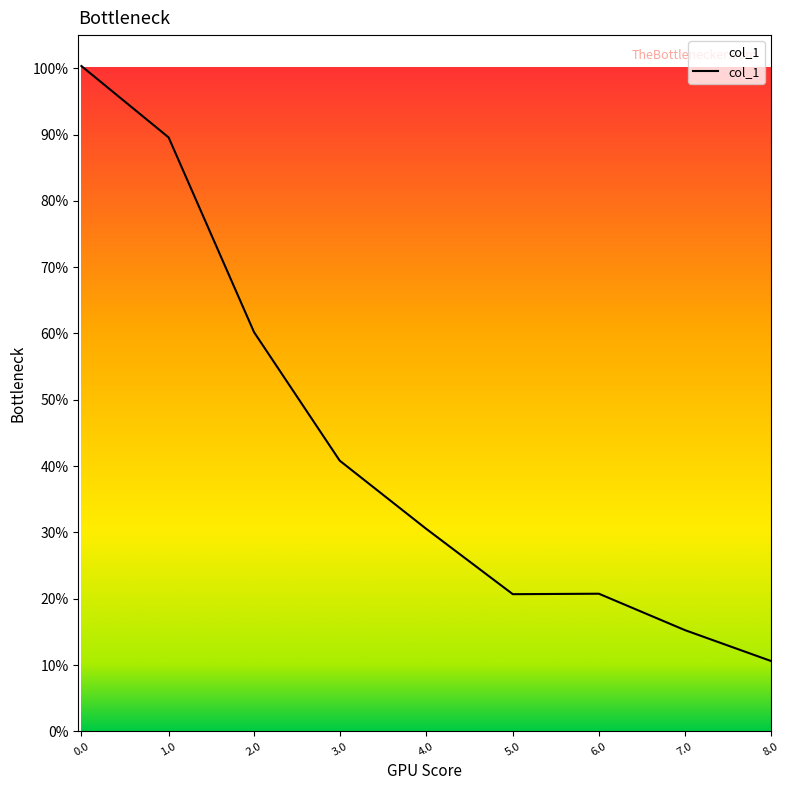

What position from the left is 5.0?

6